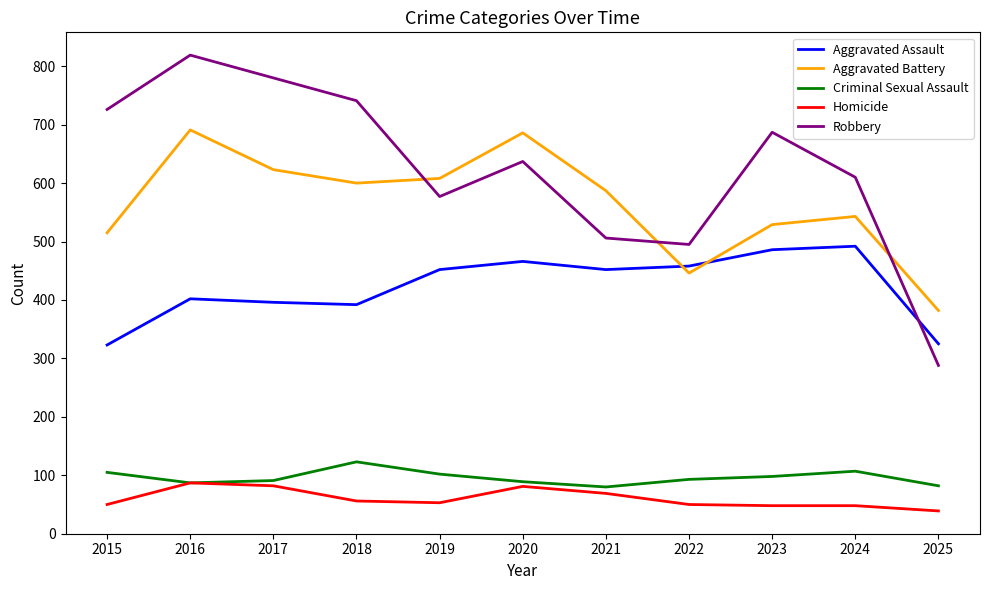

Which series has the largest total across all categories?

Robbery